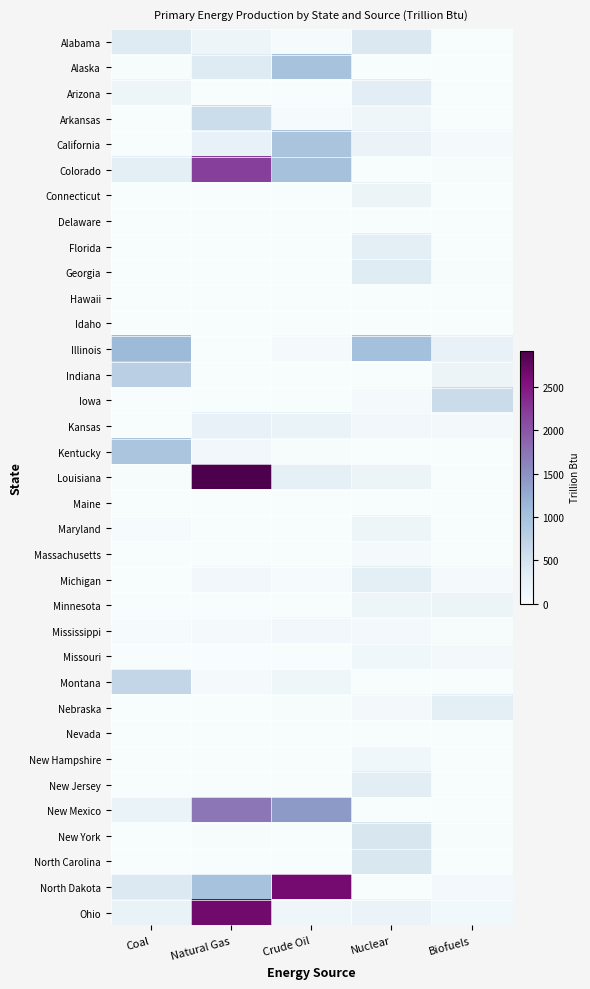

At Coal, list the series in order from smallest to largest.

Arkansas, California, Connecticut, Delaware, Florida, Georgia, Hawaii, Idaho, Iowa, Kansas, Maine, Massachusetts, Michigan, Minnesota, Nebraska, Nevada, New Hampshire, New Jersey, New York, North Carolina, Missouri, Alaska, Louisiana, Maryland, Mississippi, Arizona, New Mexico, Ohio, Colorado, Alabama, North Dakota, Montana, Indiana, Kentucky, Illinois